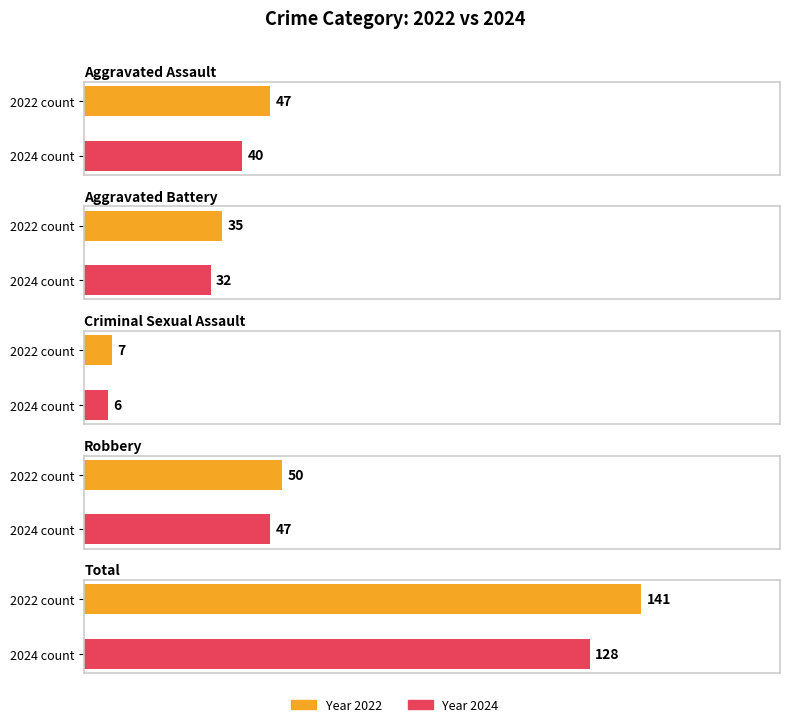

List the series in order of their peak value, highest first.

Total, Robbery, Aggravated Assault, Aggravated Battery, Criminal Sexual Assault